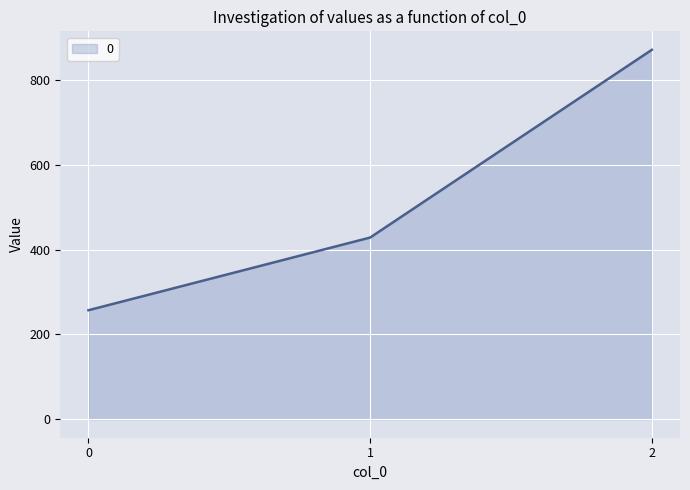

What is the change in value from 0 to 1?

+171.4